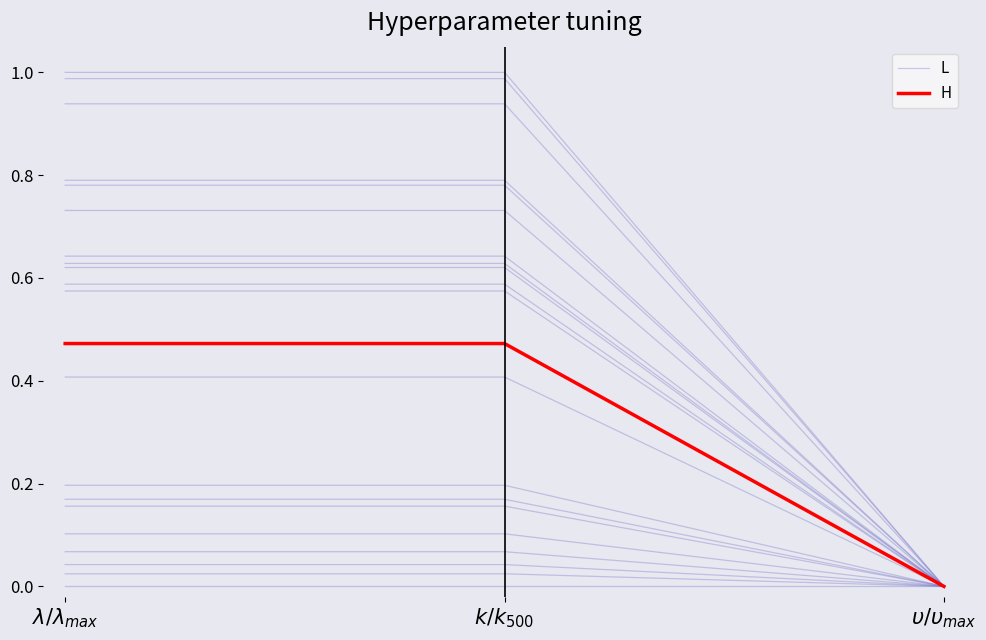

What position from the right is $\lambda/\lambda_{max}$?

3